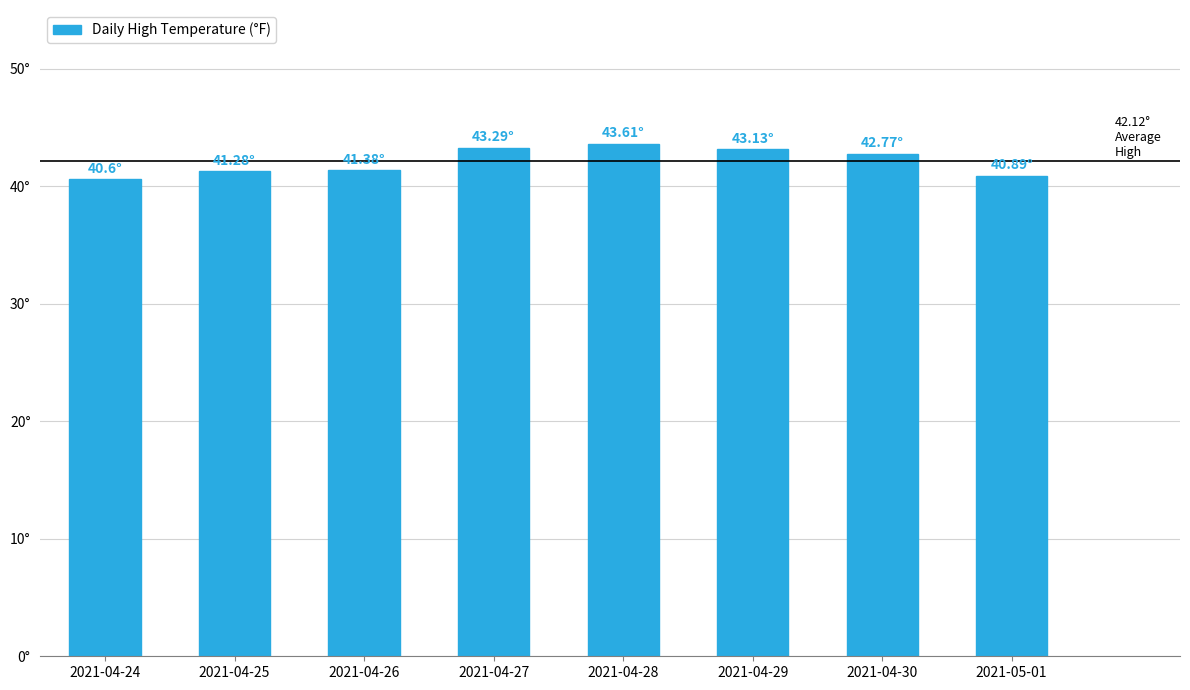

Reading left to right, extract all data points from this chart.

40.6	41.3	41.4	43.3	43.6	43.1	42.8	40.9